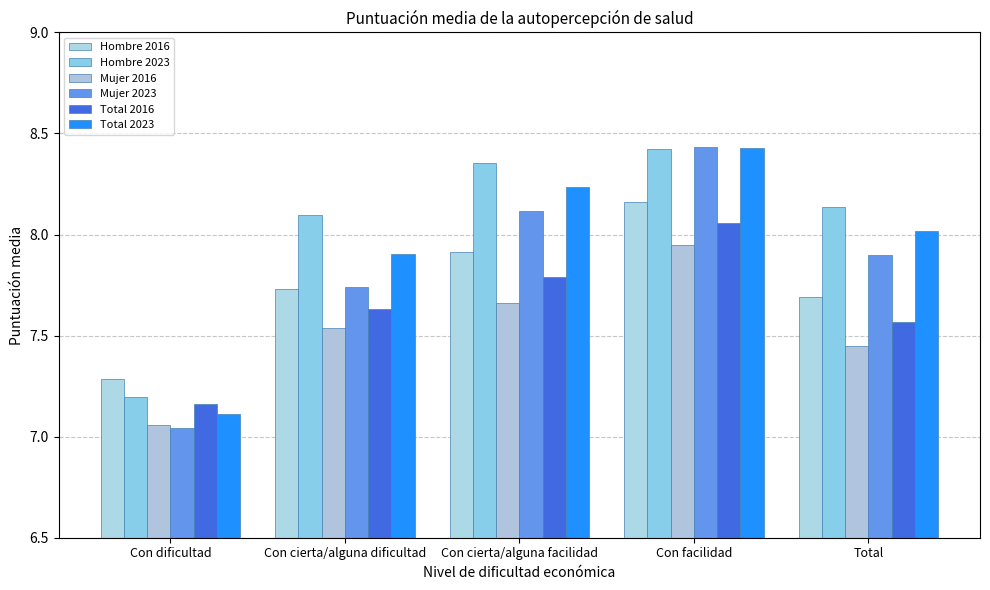

At which category is the sum across all series the highest?

Con facilidad